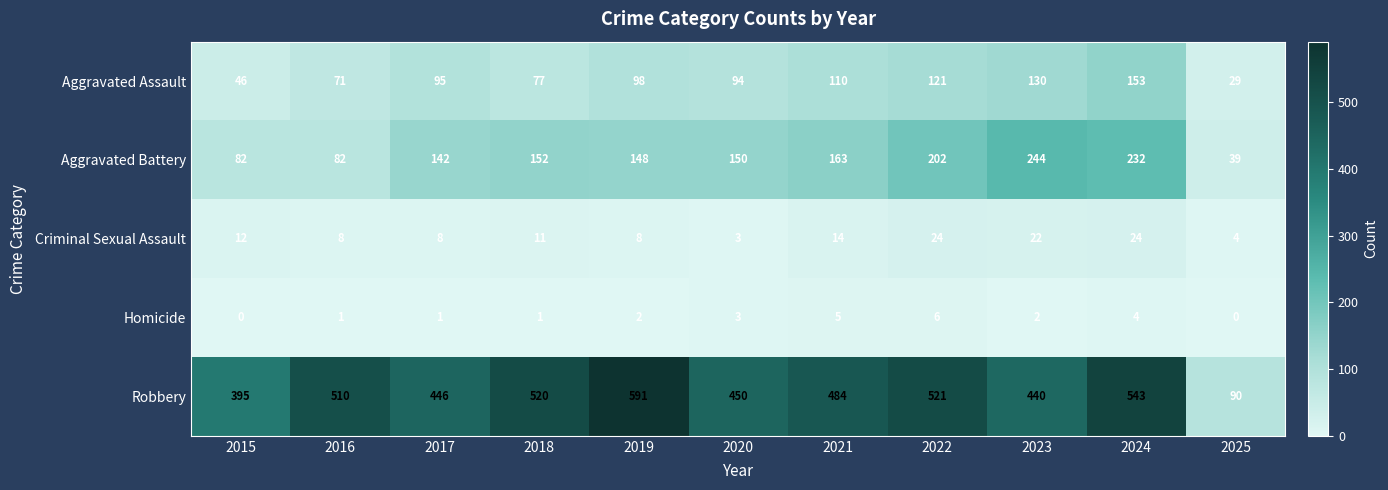

What is the difference between the maximum and minimum values in the Aggravated Assault series?

124